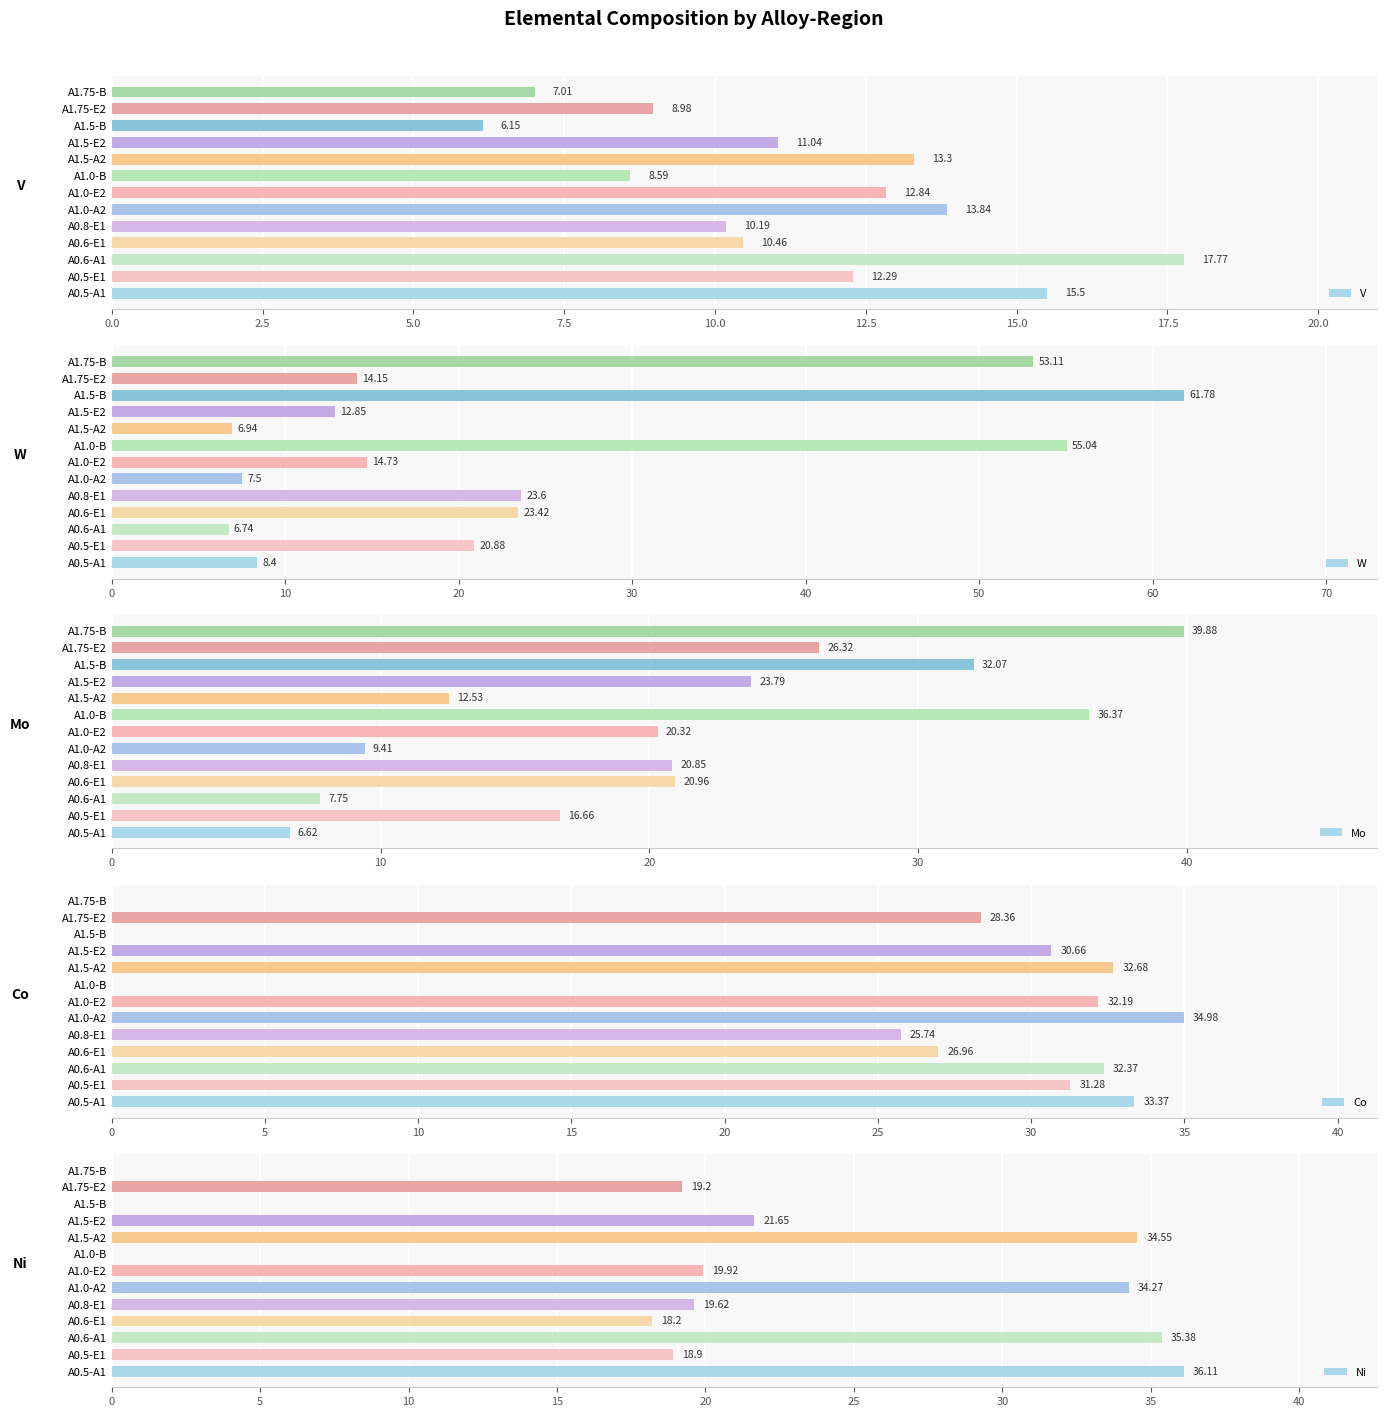

What is the average value of the V series?

11.4